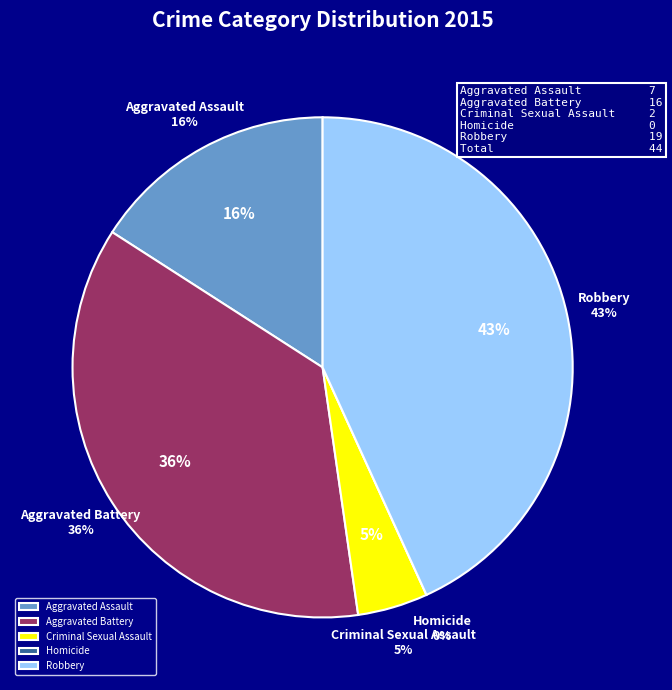

What is the ratio of the value at Robbery to the value at Criminal Sexual Assault?

9.5